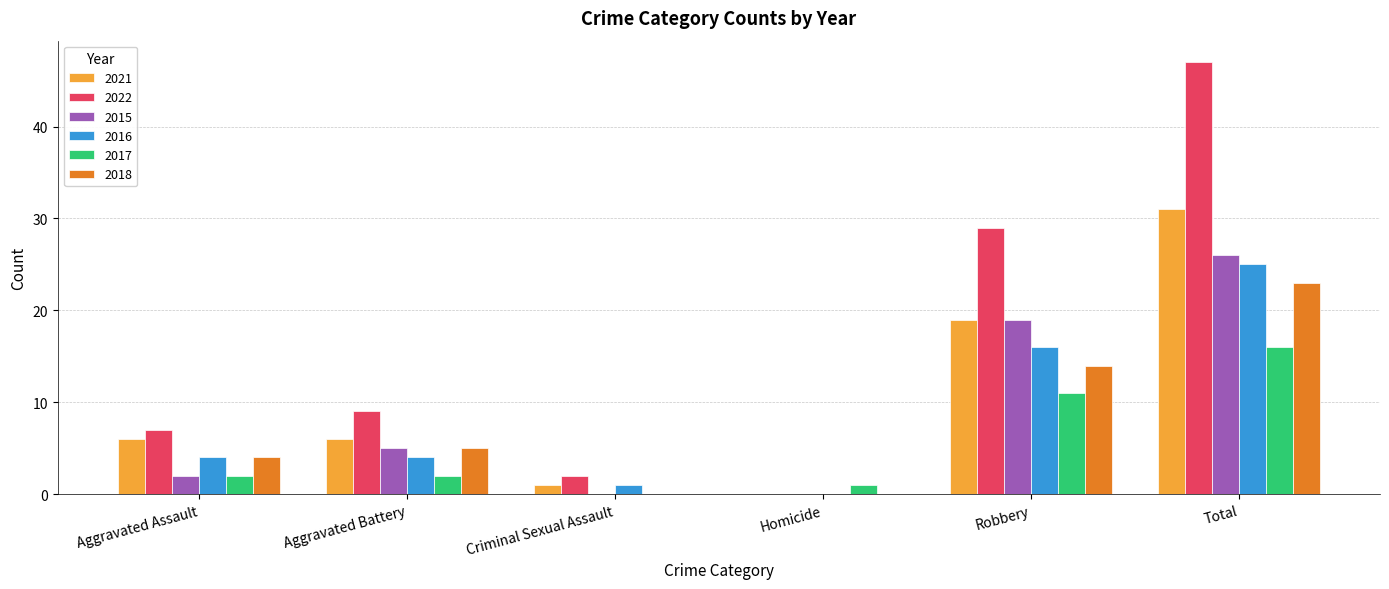

What are all the series names shown in the legend?

2021, 2022, 2015, 2016, 2017, 2018